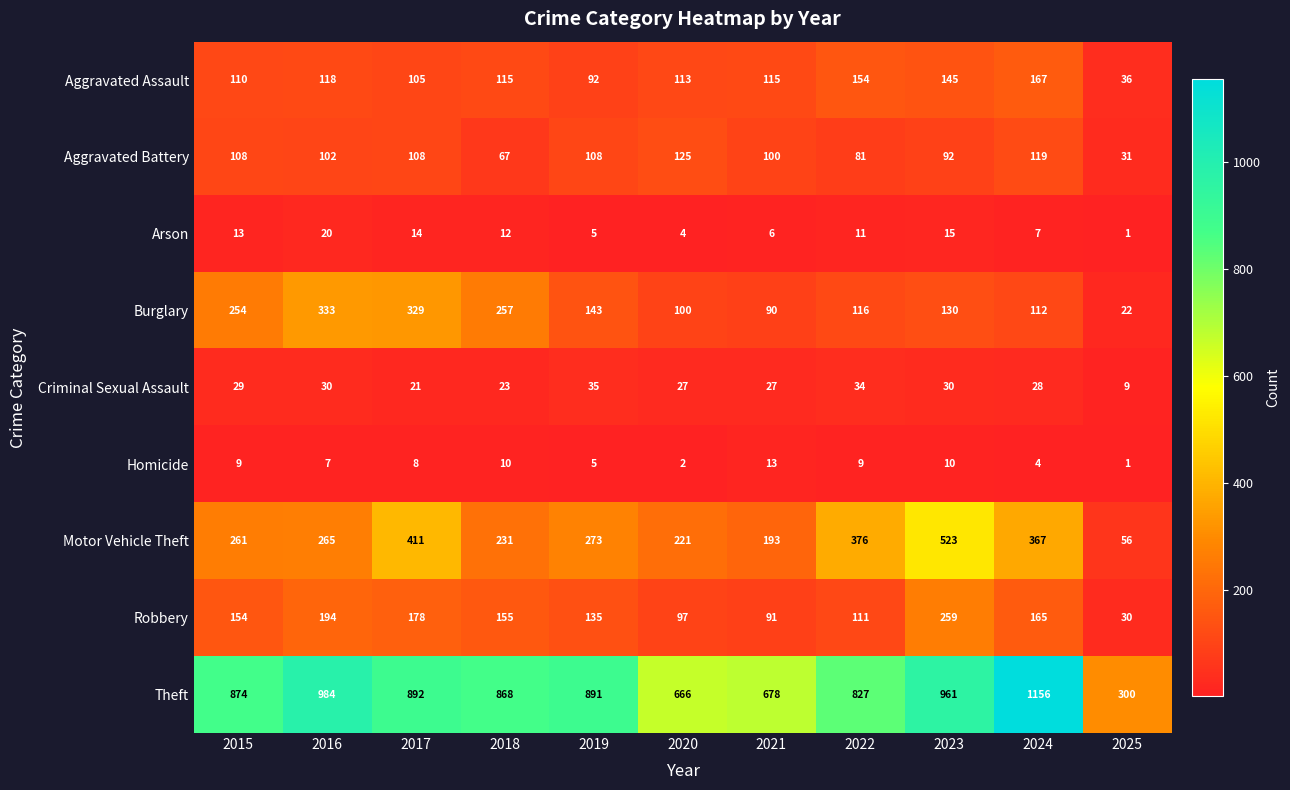

What is the difference between the maximum and minimum values in the Aggravated Battery series?

94